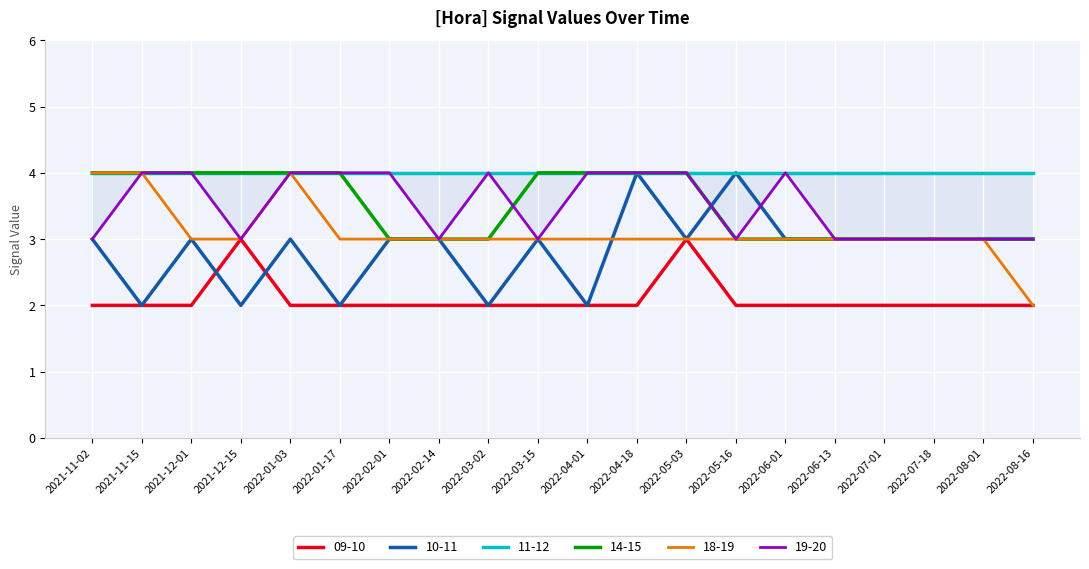

What is the difference between the second highest and second lowest values in the 19-20 series?

1